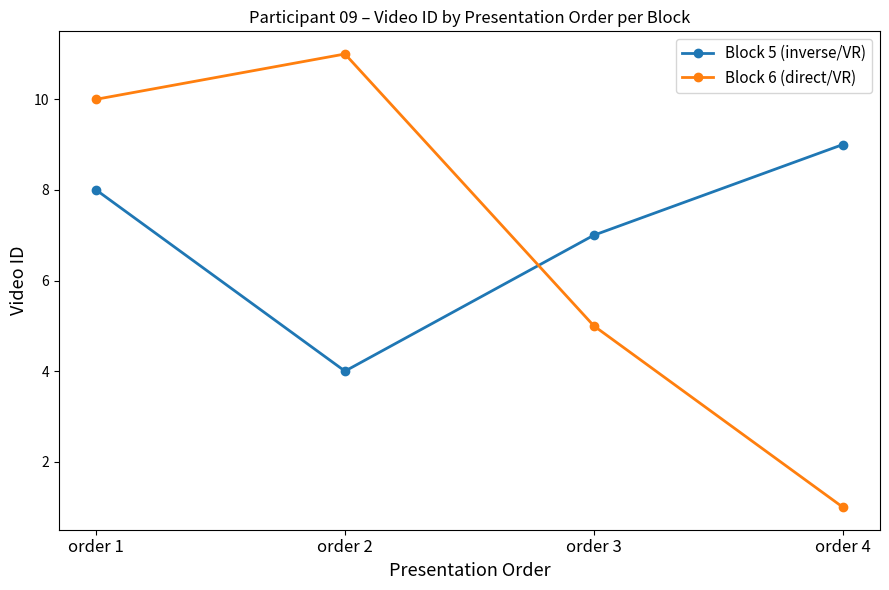

Reading right to left, list all the values displayed in this chart.

Block 5 (inverse/VR): 9	7	4	8
Block 6 (direct/VR): 1	5	11	10